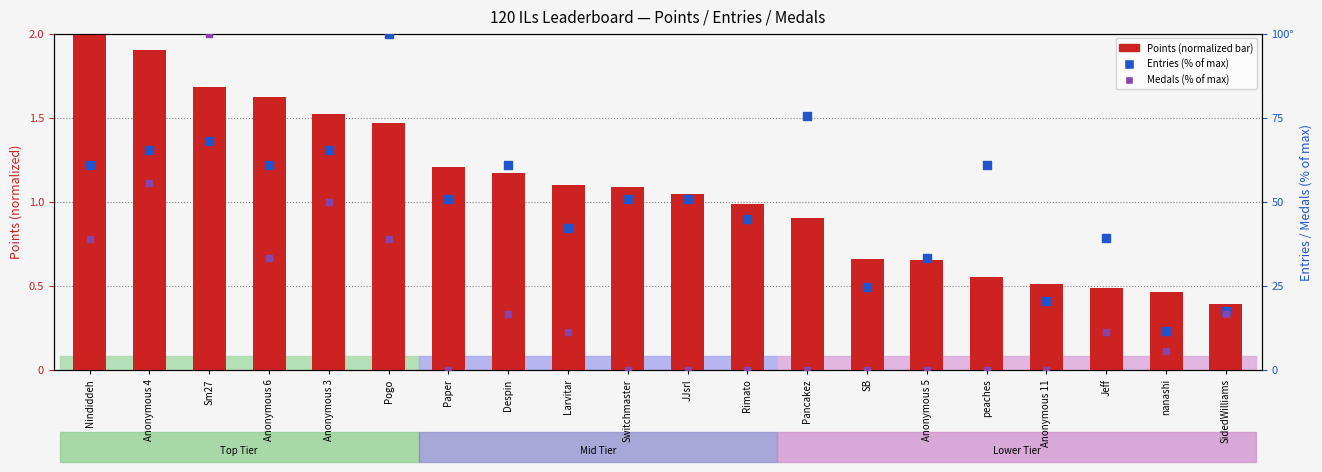

At which category is the sum across all series the highest?

Sm27